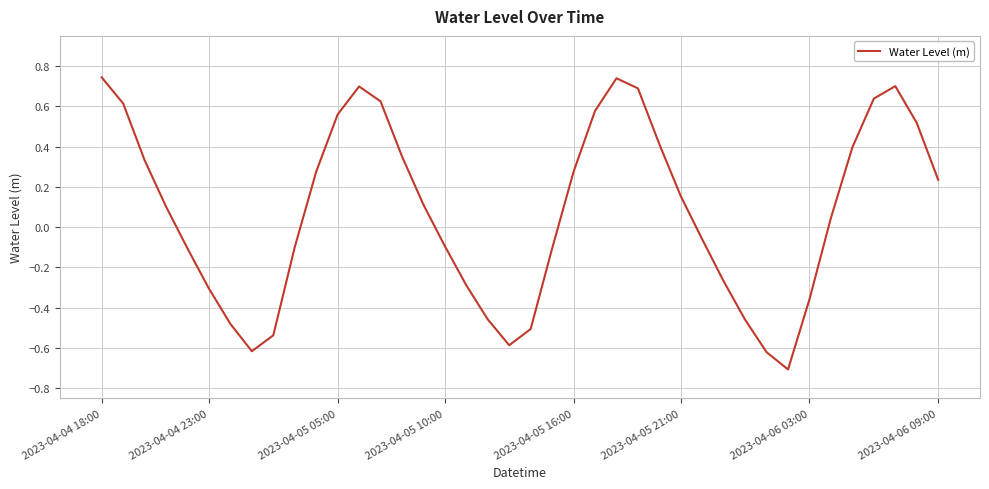

What is the minimum value shown in the chart?

-0.7